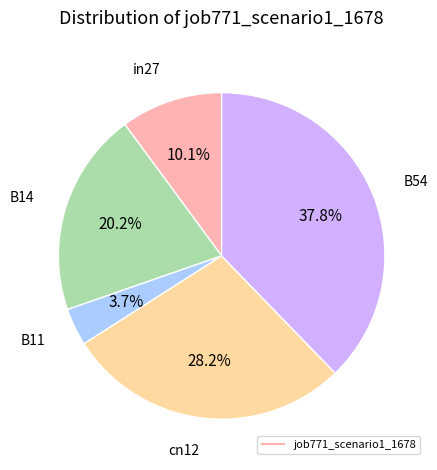

To the nearest percent, what is the average slice percentage?

20%